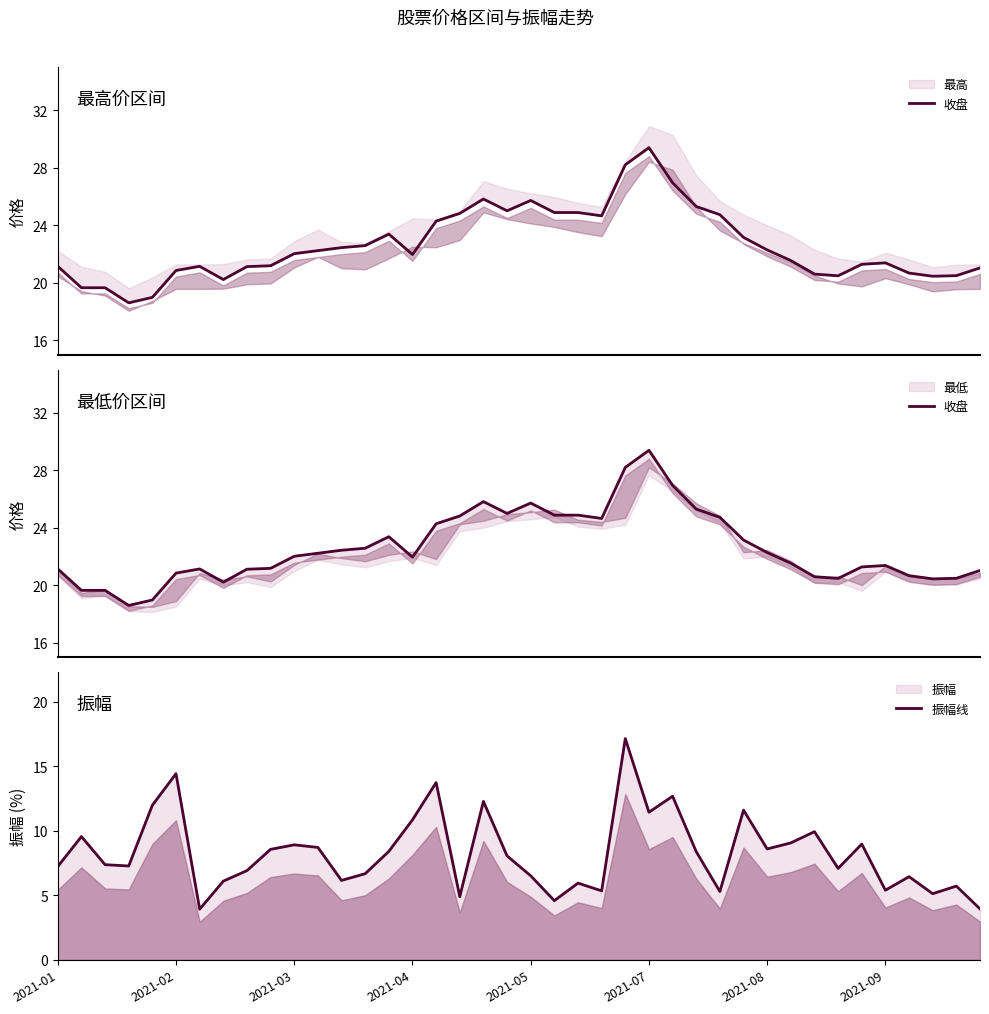

Reading right to left, what are all the values shown in this chart?

收盘: 21.0	20.5	20.4	20.7	21.4	21.3	20.5	20.6	21.5	22.3	23.1	24.7	25.3	26.9	29.4	28.2	24.6	24.9	24.9	25.7	25.0	25.8	24.8	24.3	22.0	23.4	22.6	22.4	22.2	22.0	21.2	21.1	20.2	21.1	20.9	19.0	18.6	19.6	19.6	21.1
振幅线: 4.0	5.7	5.1	6.5	5.4	9.0	7.1	9.9	9.1	8.6	11.6	5.3	8.4	12.7	11.4	17.2	5.3	6.0	4.6	6.5	8.1	12.3	4.9	13.8	10.9	8.4	6.7	6.2	8.7	8.9	8.6	6.9	6.1	3.9	14.4	12.0	7.3	7.4	9.6	7.2